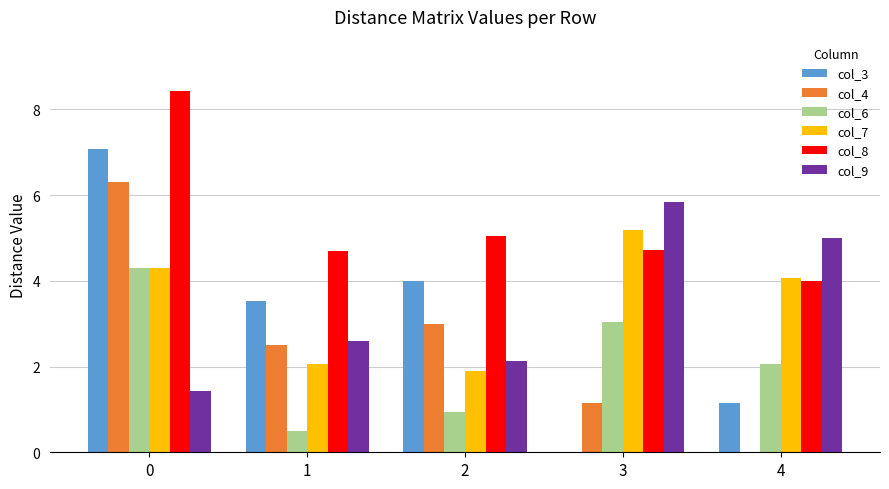

How many data points does each series have?

5